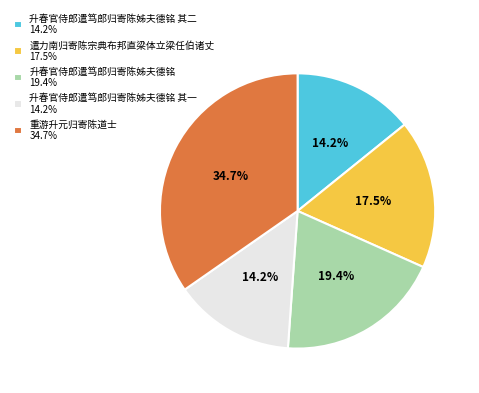

Which has a higher value, 遣力南归寄陈宗典布邦直梁体立梁任伯诸丈 17.5% or 升春官侍郎遣笃郎归寄陈姊夫德铭 其二 14.2%?

遣力南归寄陈宗典布邦直梁体立梁任伯诸丈 17.5%